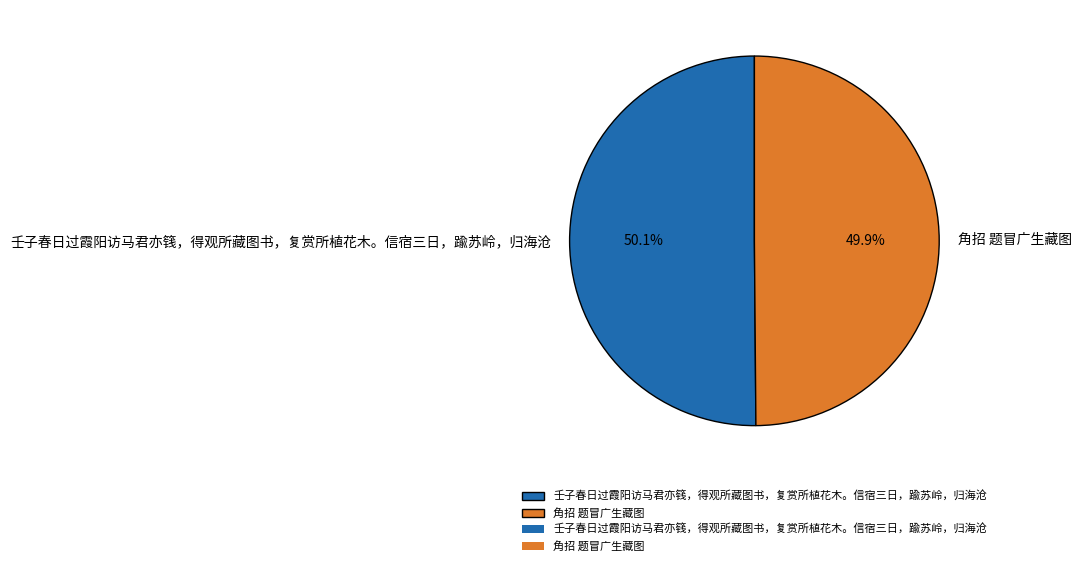

What is the ratio of the value at 角招 题冒广生藏图 to the value at 壬子春日过霞阳访马君亦篯，得观所藏图书，复赏所植花木。信宿三日，踰苏岭，归海沧?

1.0